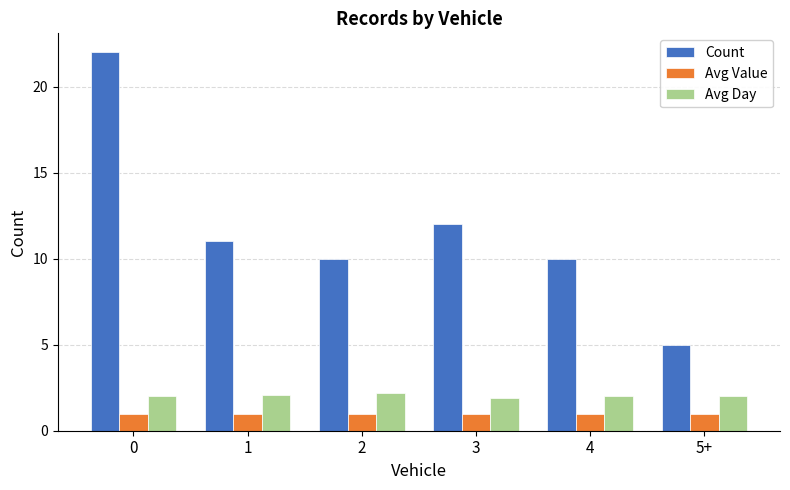

Which series has the largest total across all categories?

Count